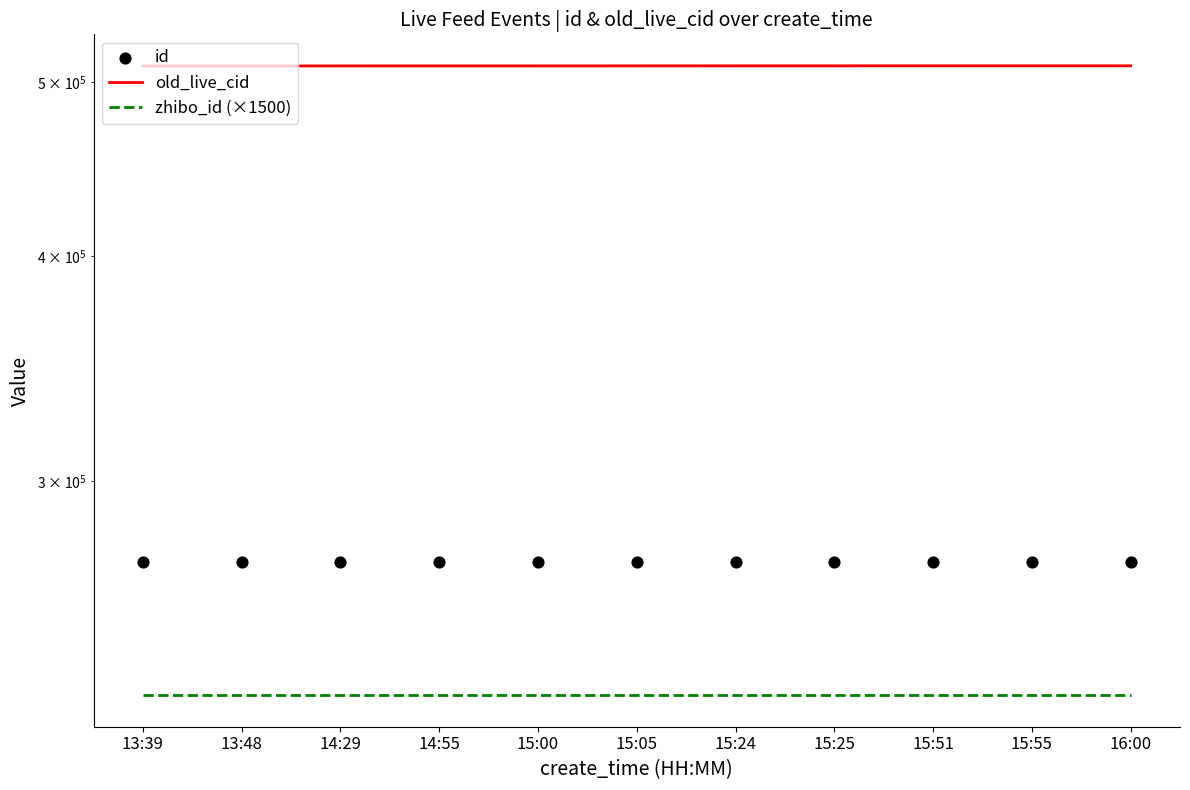

What is the total value across all series at 14:29?

1008933